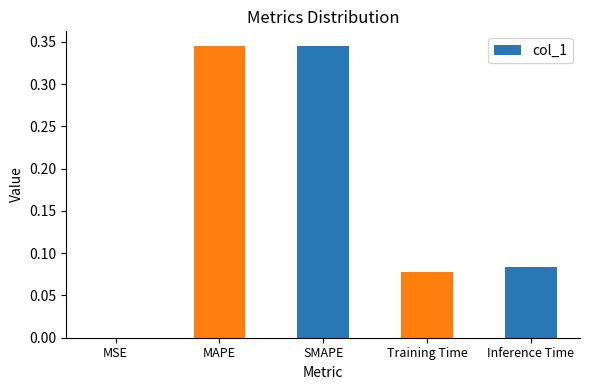

Are the bars horizontal?

No